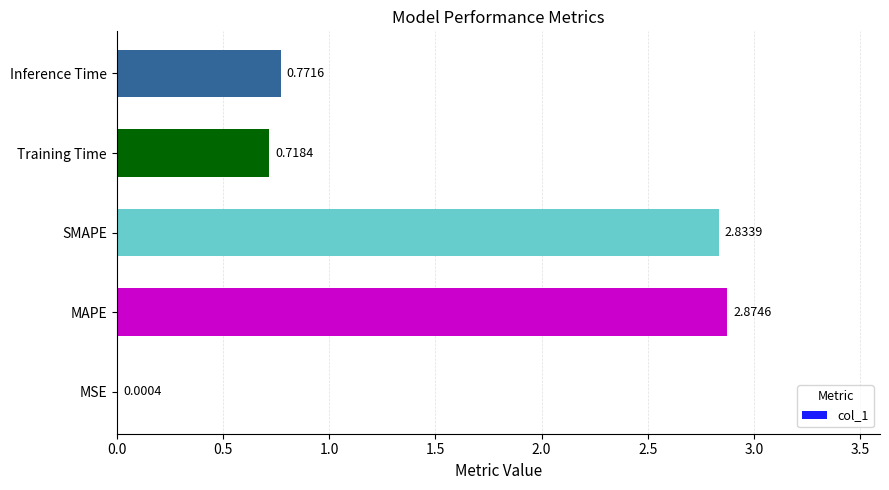

Where is the data nearest to the value 1?

Inference Time